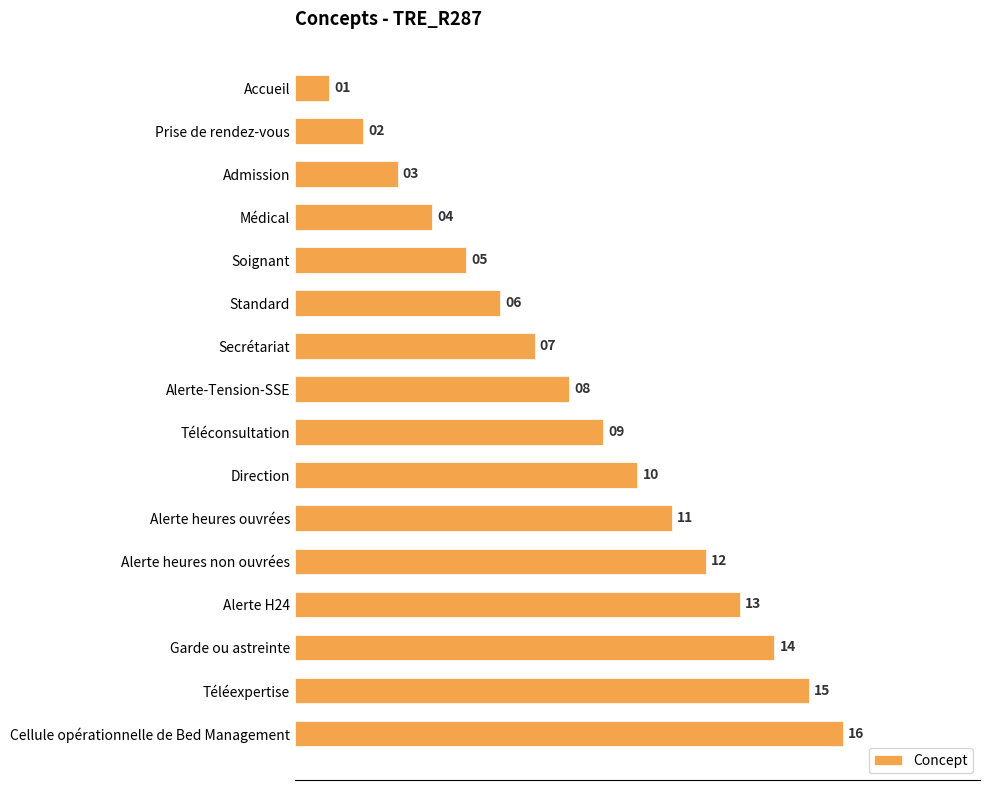

Where is the data nearest to the value 8?

Alerte-Tension-SSE